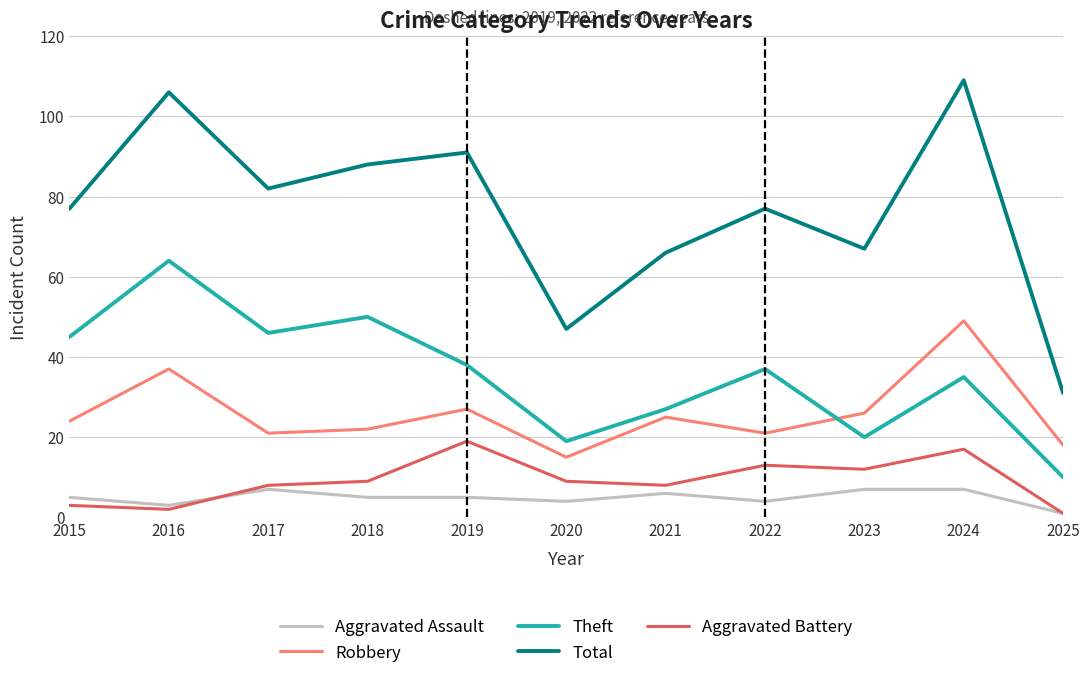

What is the difference between the highest and lowest values at 2023?

60